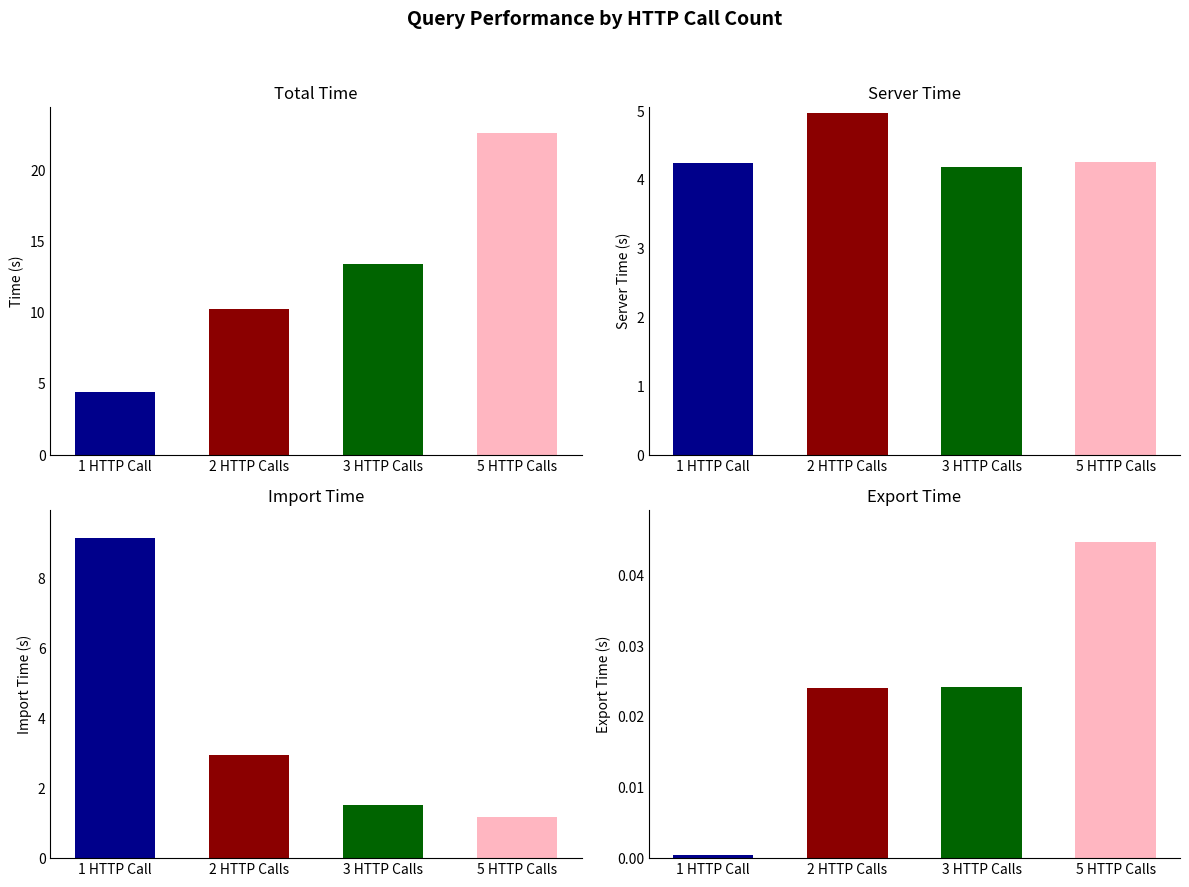

Reading left to right, what are all the values shown in this chart?

1 HTTP Call: 4.4	4.2	9.2	0.0
2 HTTP Calls: 10.3	5.0	2.9	0.0
3 HTTP Calls: 13.4	4.2	1.5	0.0
5 HTTP Calls: 22.6	4.3	1.2	0.0